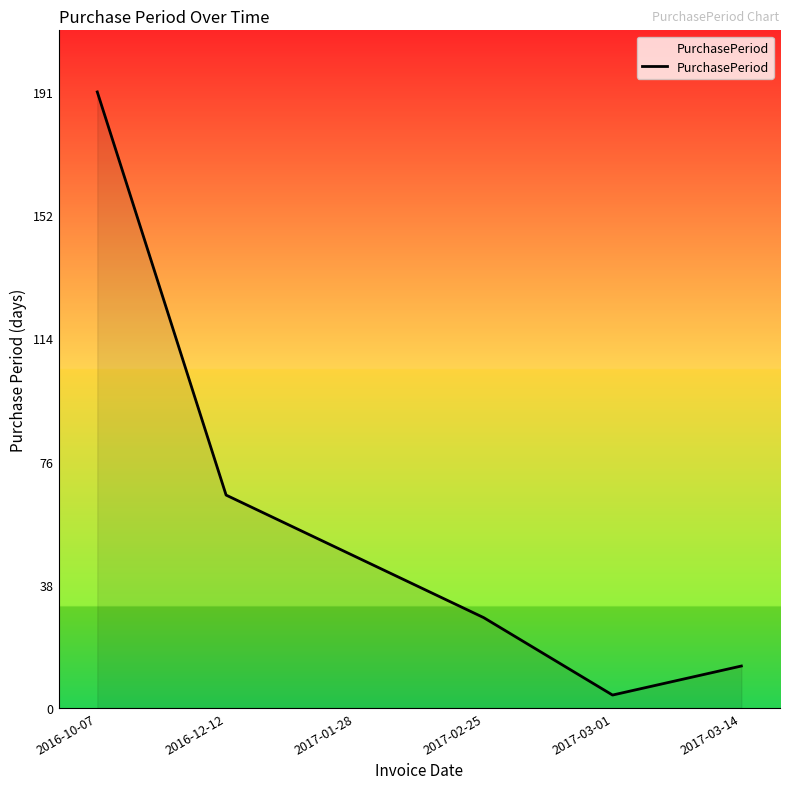

How many lines are shown in the chart?

1